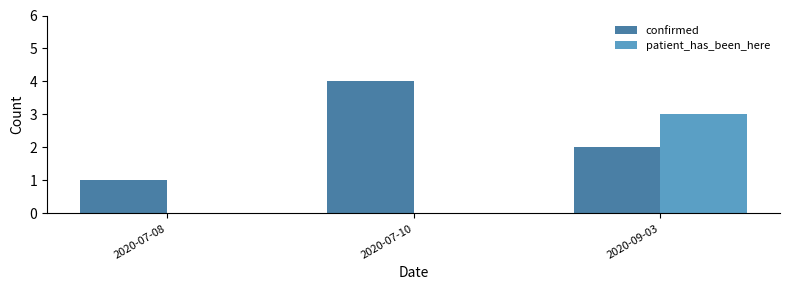

How many data points does each series have?

3